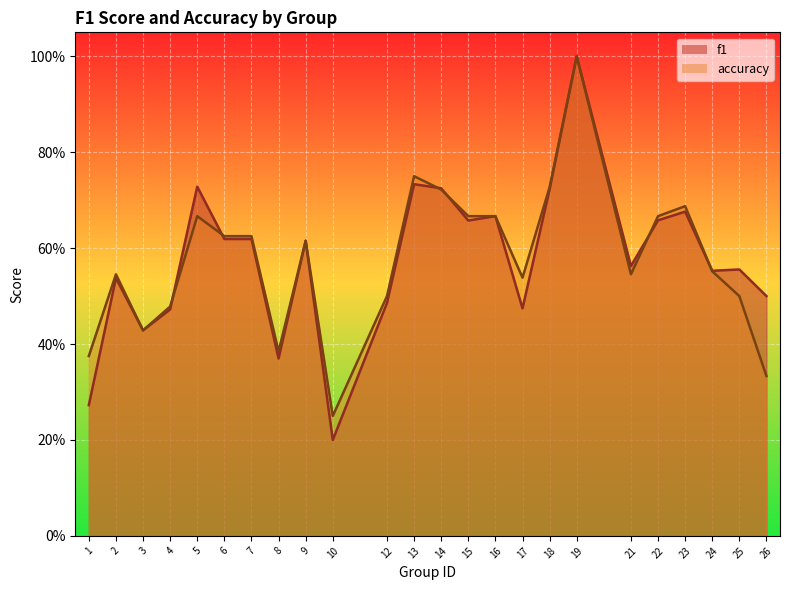

How many lines are shown in the chart?

2